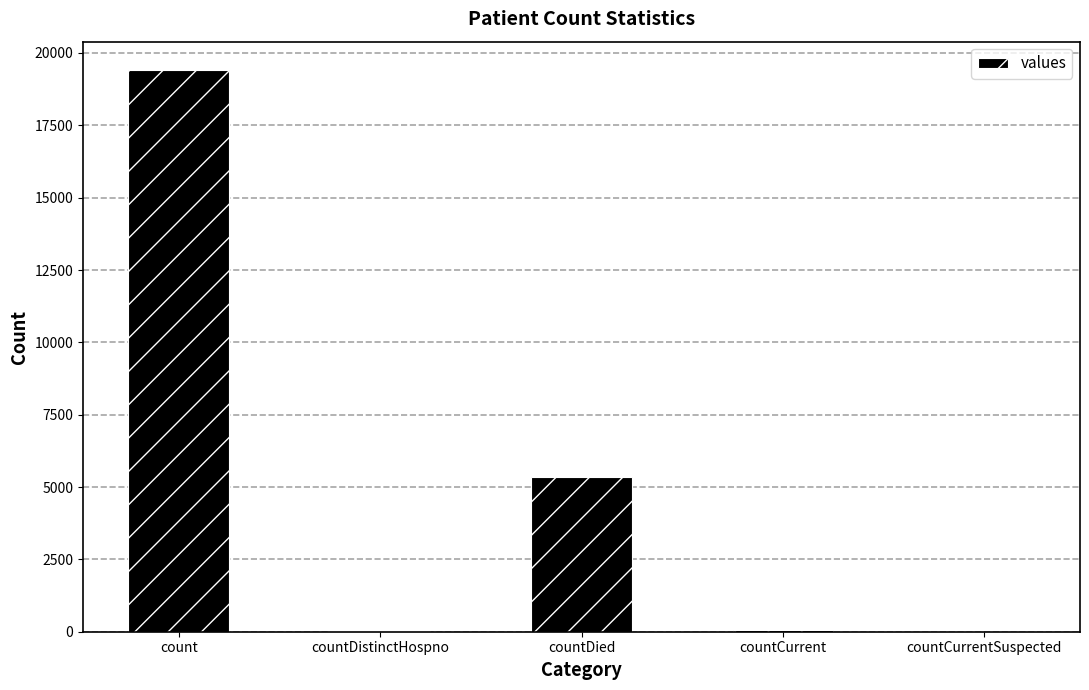

The chart shows a value of -11980 at countCurrentSuspected. True or false?

False